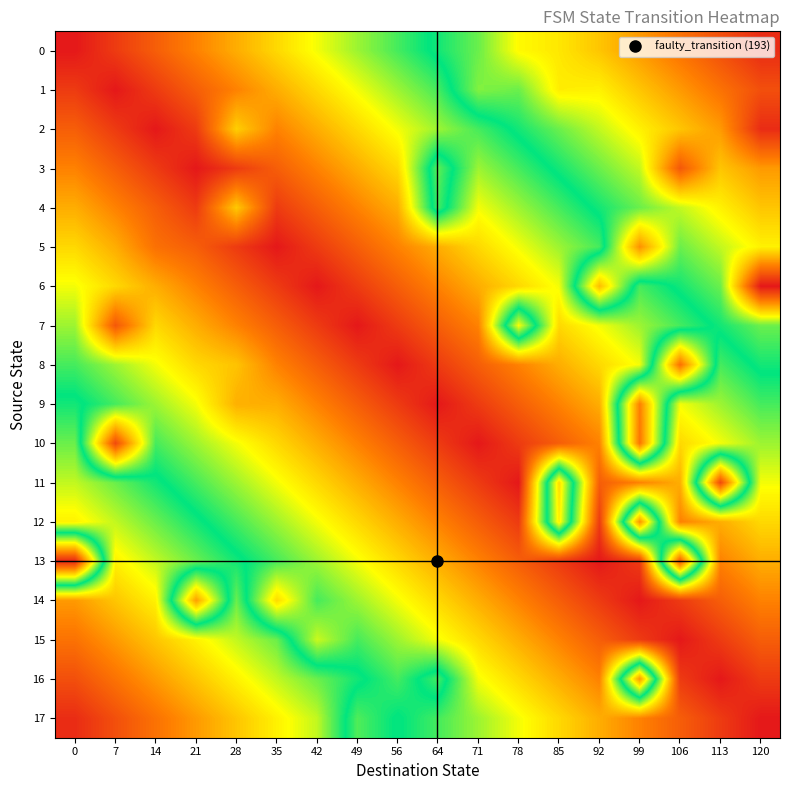

At 42, list the series in order from largest to smallest.

17, 16, 14, 13, 15, 0, 12, 11, 1, 10, 2, 9, 3, 4, 8, 7, 5, 6